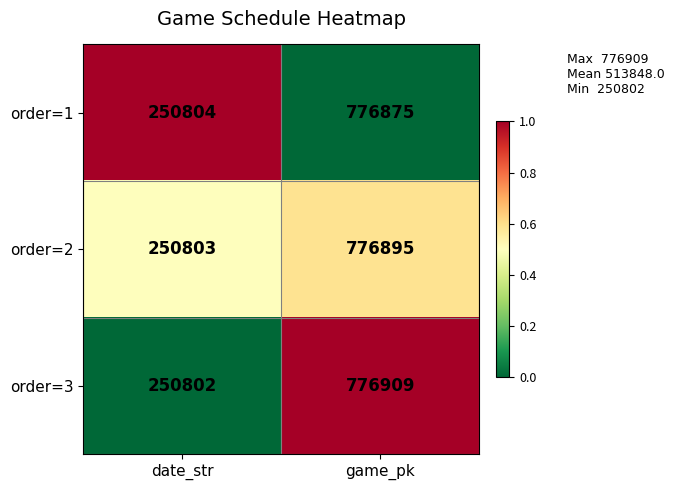

Which category has the lowest value across all series?

date_str